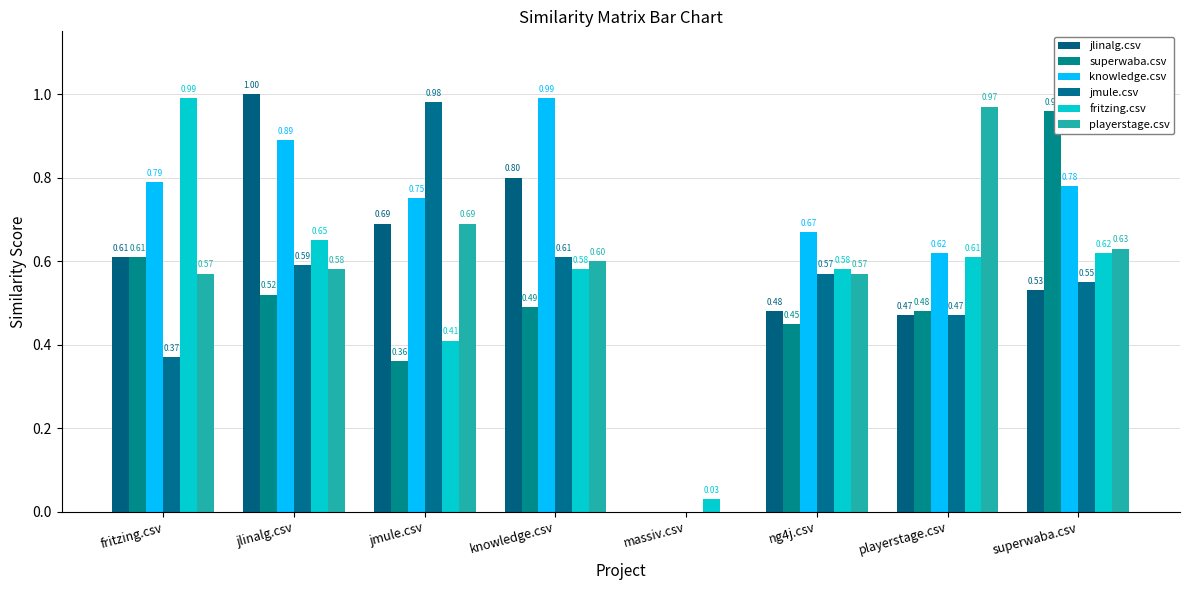

How many groups of bars are there?

8